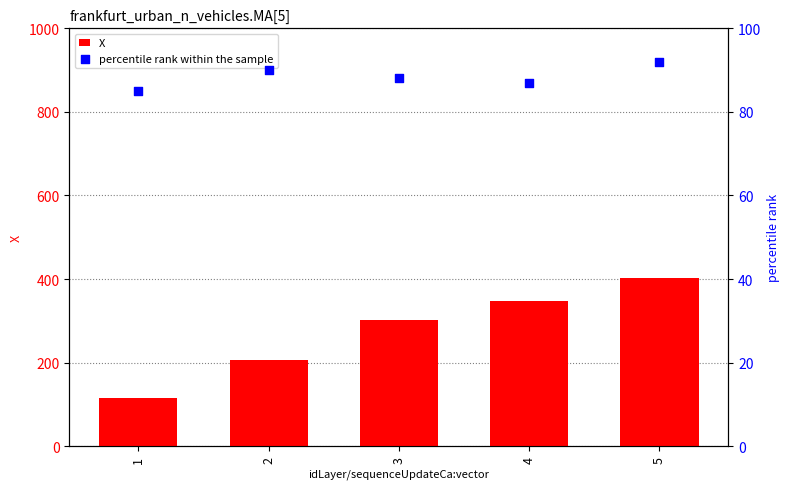

Which series contains the lowest Y value?

percentile rank within the sample